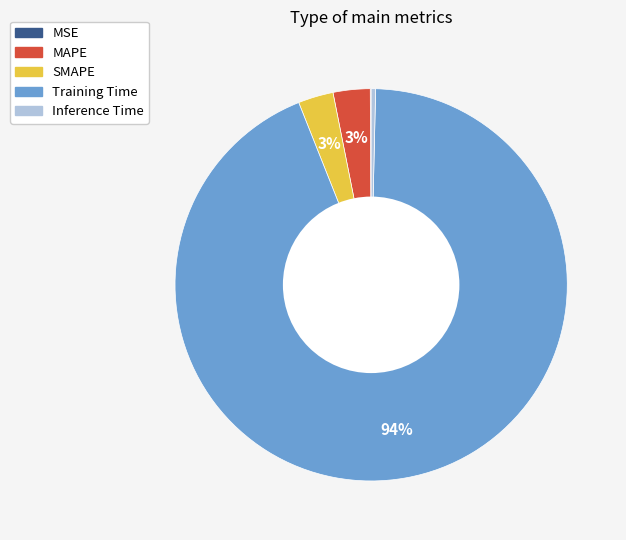

Does Training Time represent more than half of the total?

Yes